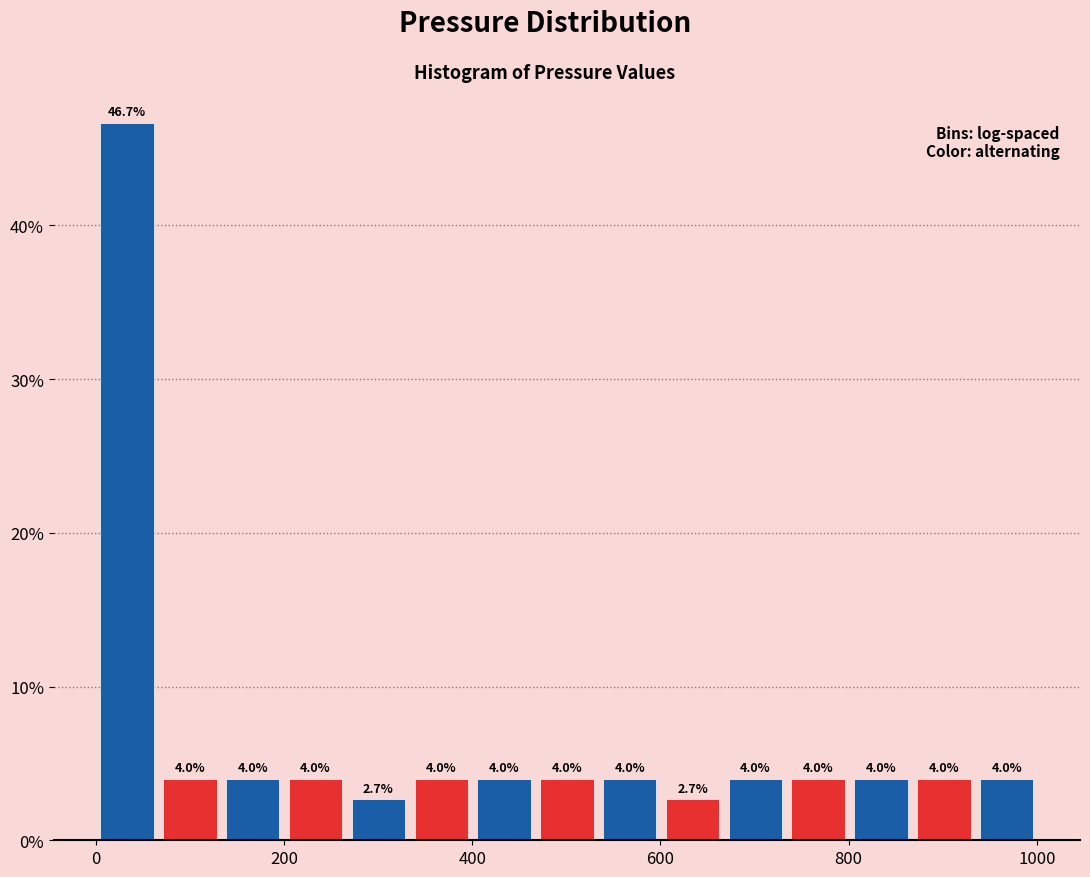

Around what value on the x-axis is the tallest bar? Give the approximate position of its centre, as read against the axis.

40